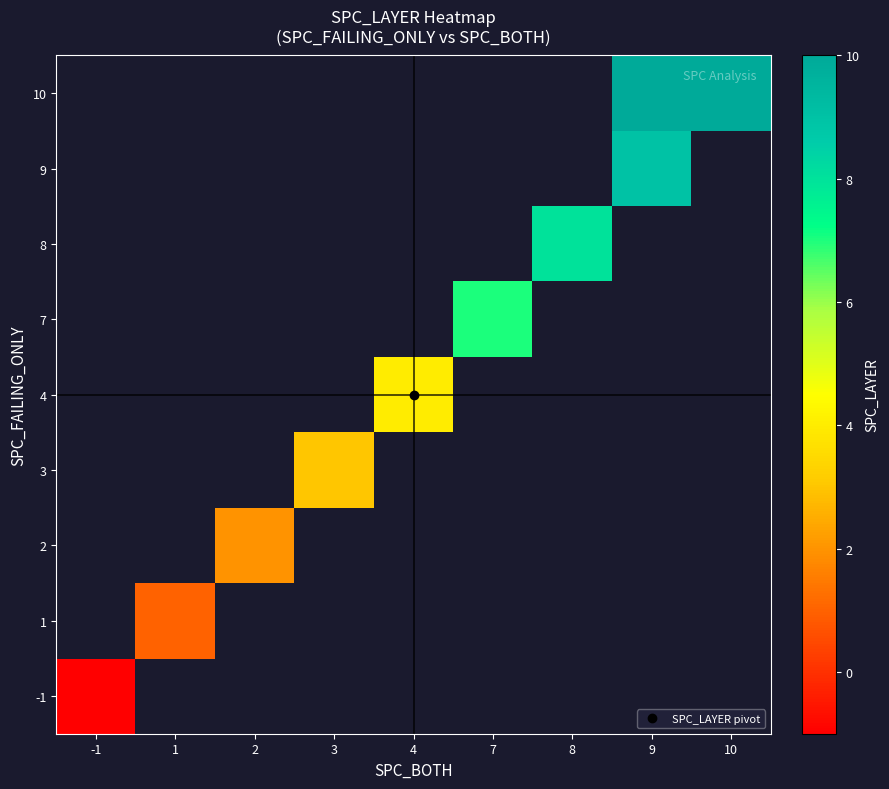

List the series in order of their overall mean, lowest first.

-1, 1, 2, 3, 4, 7, 8, 9, 10